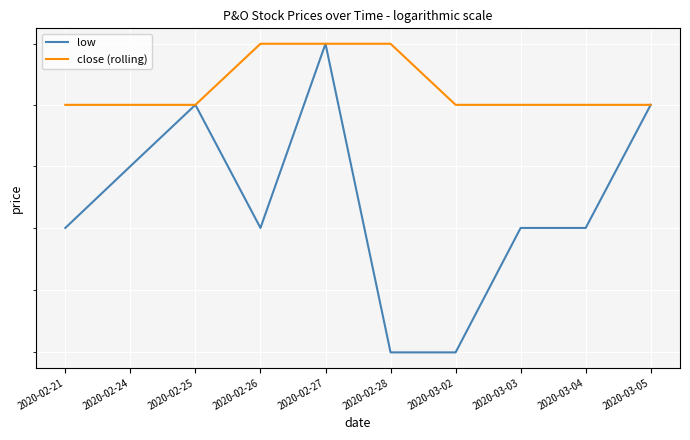

True or false: low has a value of 0.9 at 2020-02-25.

True